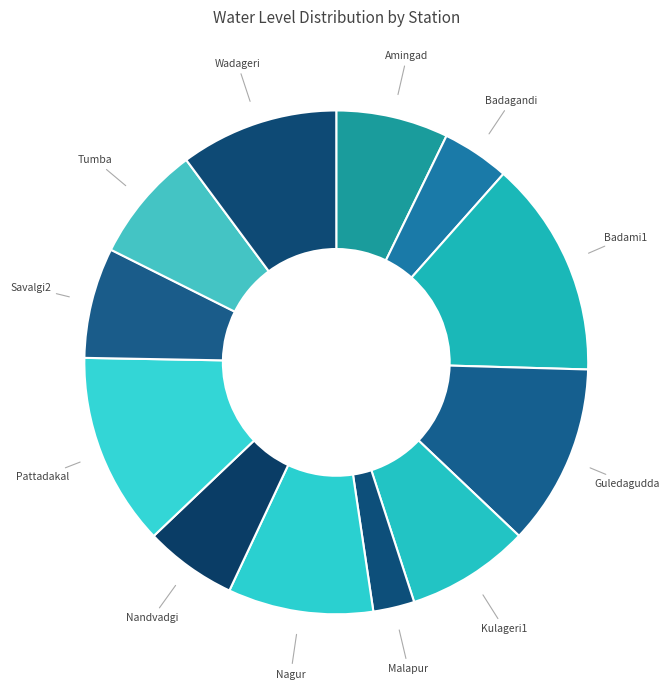

What is the largest slice in the pie chart?

Badami1